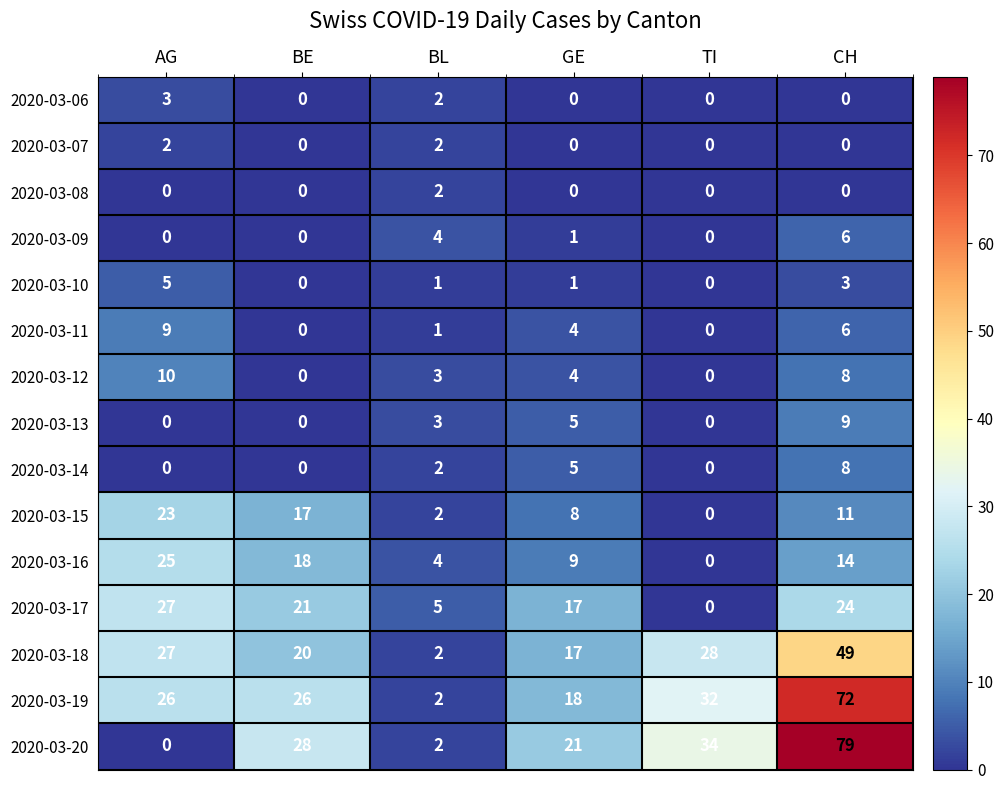

What is the difference between the maximum and second lowest values in the 2020-03-17 series?

22